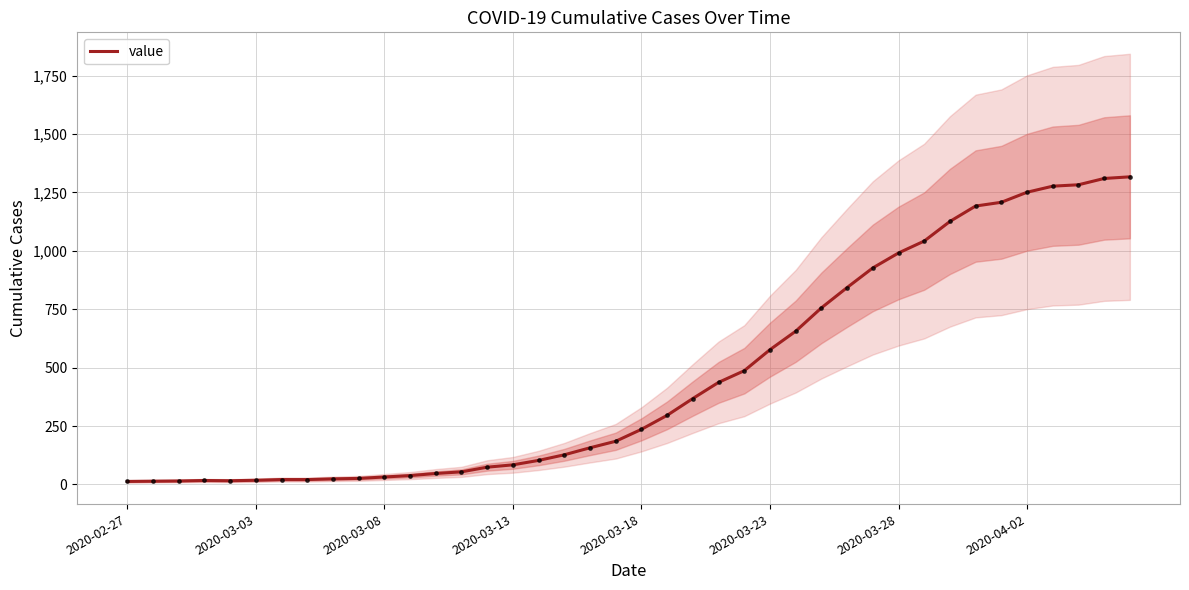

What is the change in value from 13 to 18?

+103